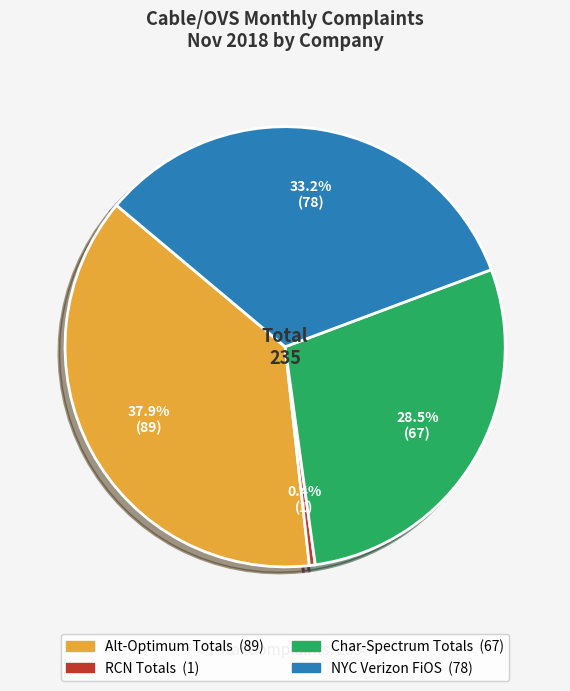

What percentage is the Alt-Optimum Totals slice, to the nearest percent?

38%